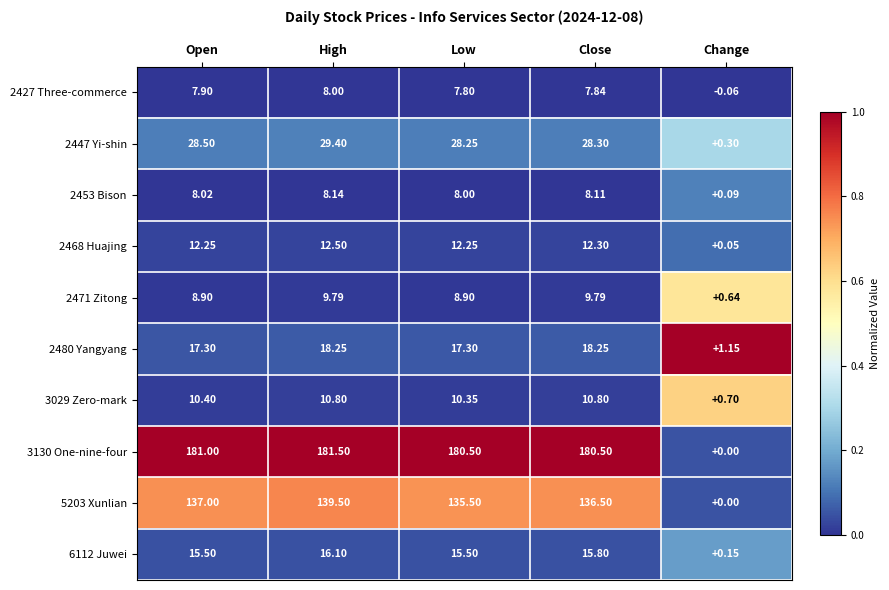

Which series has the widest spread of values?

3130 One-nine-four